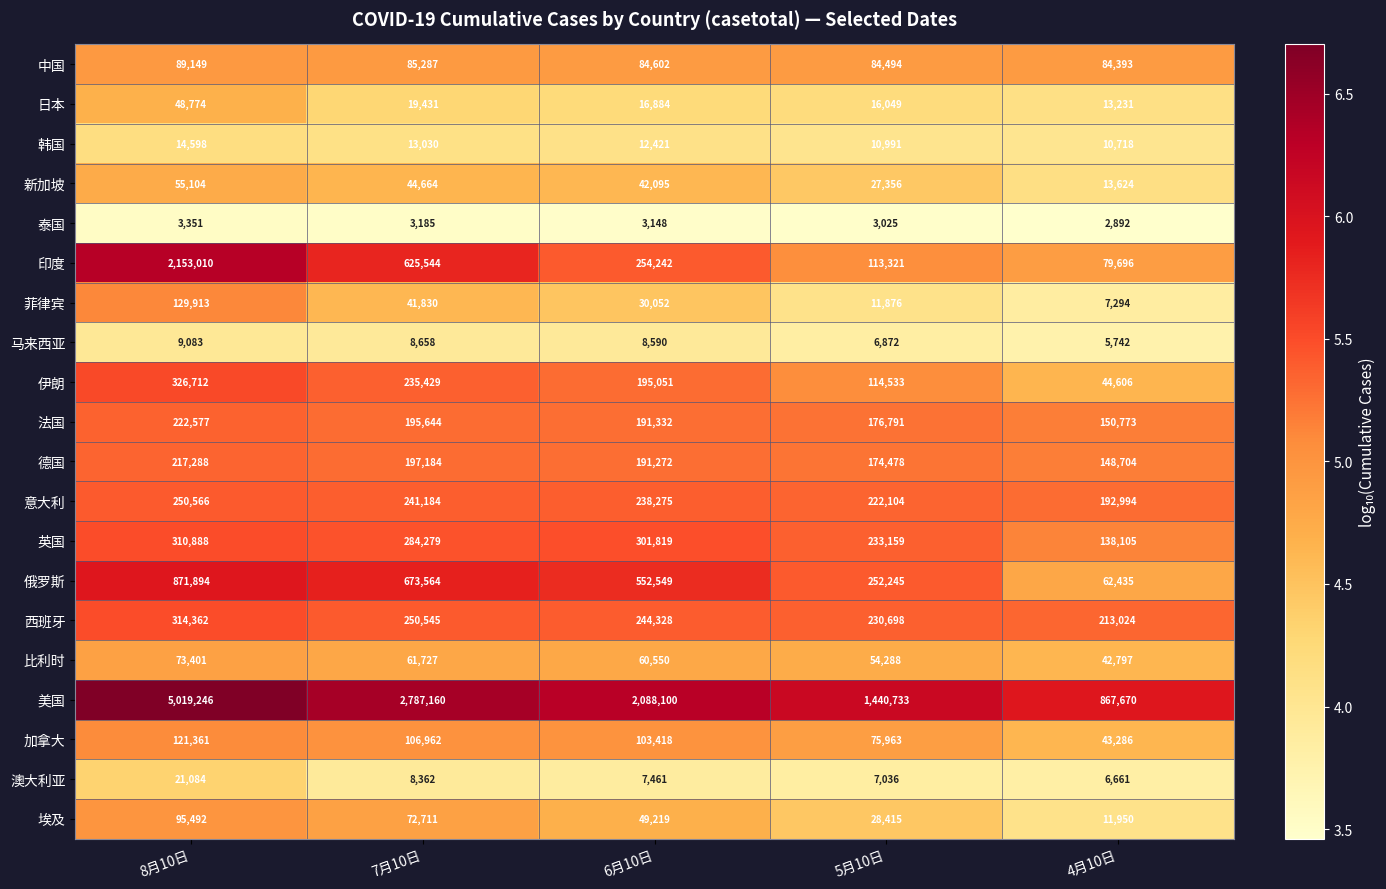

What is the sum of the 中国 values at 7月10日 and 6月10日?

169889